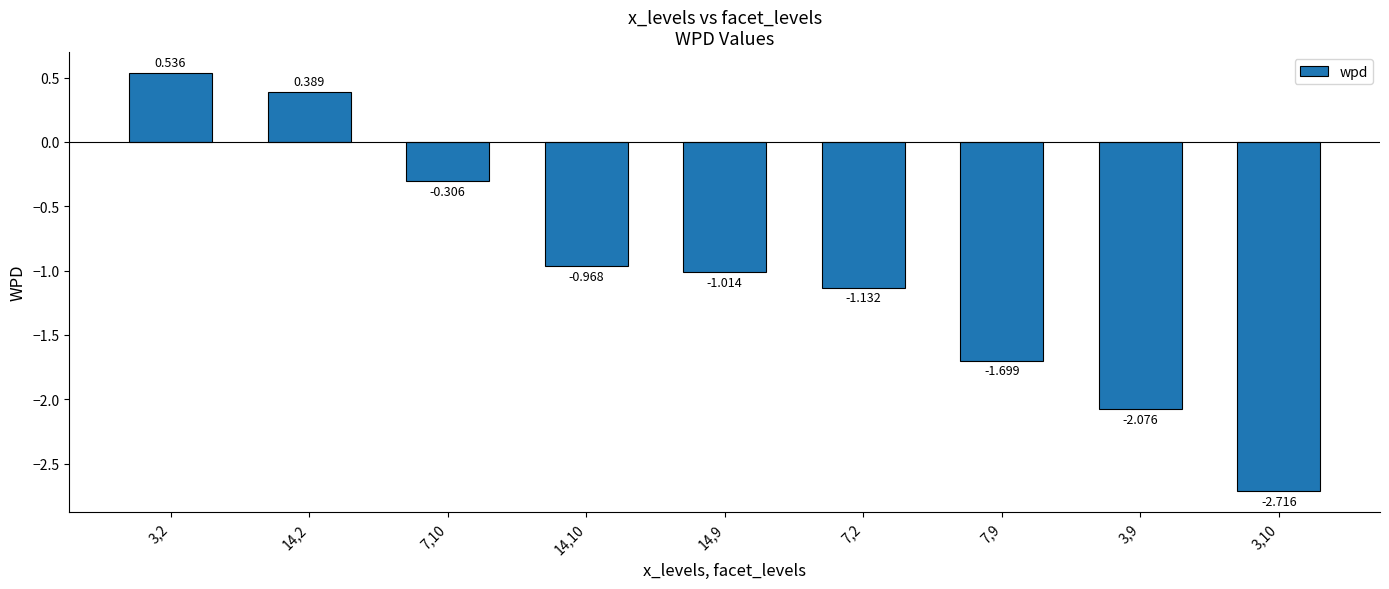

What is the difference between the values at 7,9 and 14,2?

2.1